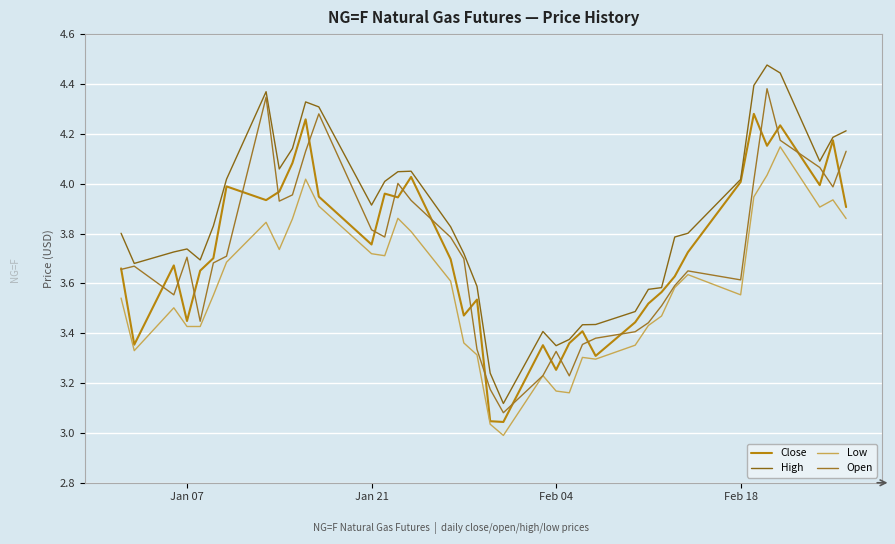

In Low, how many points are lower than both neighbors (excluding endpoints)?

8